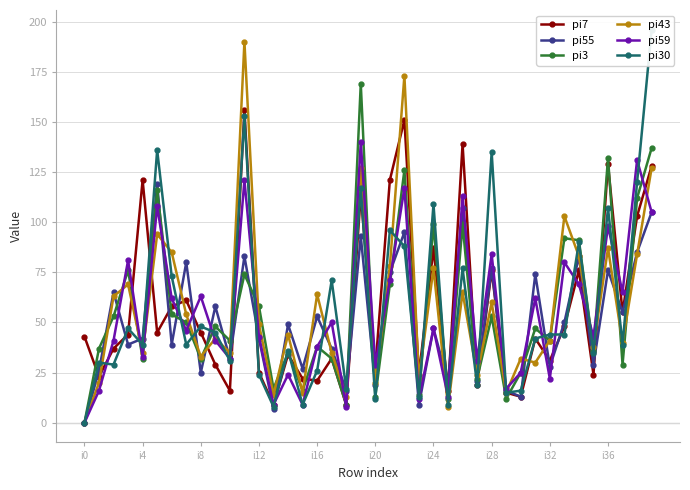

Which category has the lowest value in the pi3 series?

i0